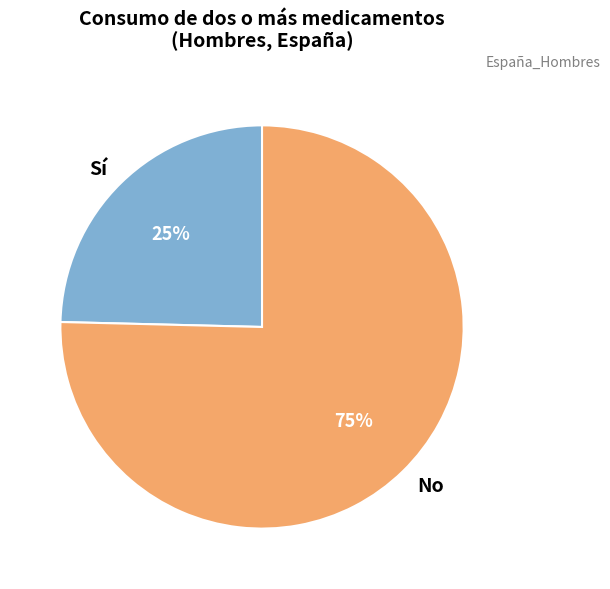

Which category has the smallest portion of the pie?

Sí